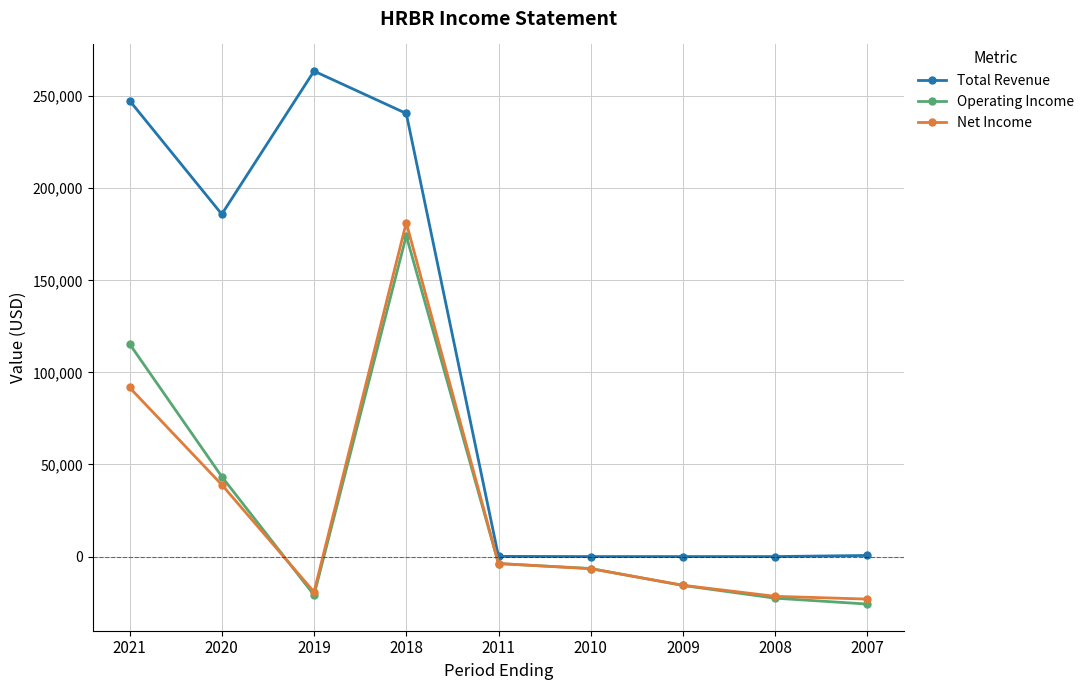

List the series in order of their peak value, lowest first.

Operating Income, Net Income, Total Revenue